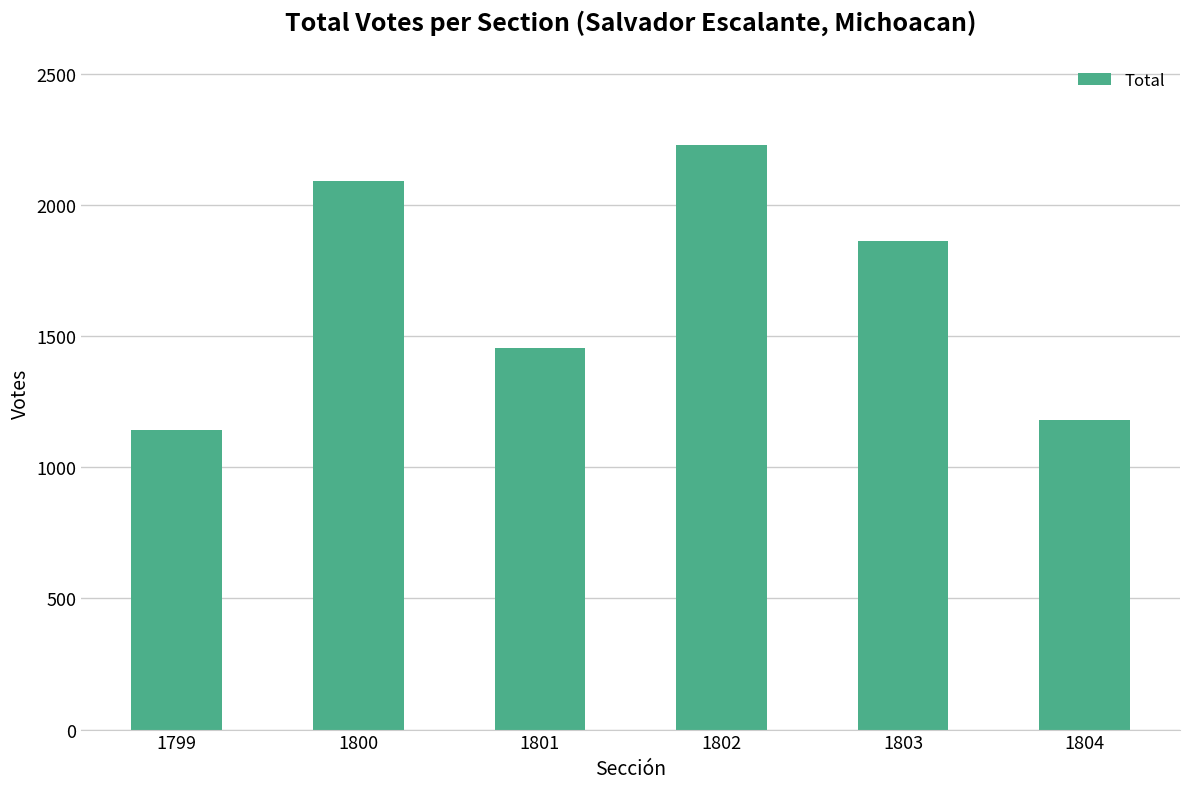

Rank the categories by value from lowest to highest.

1799, 1804, 1801, 1803, 1800, 1802